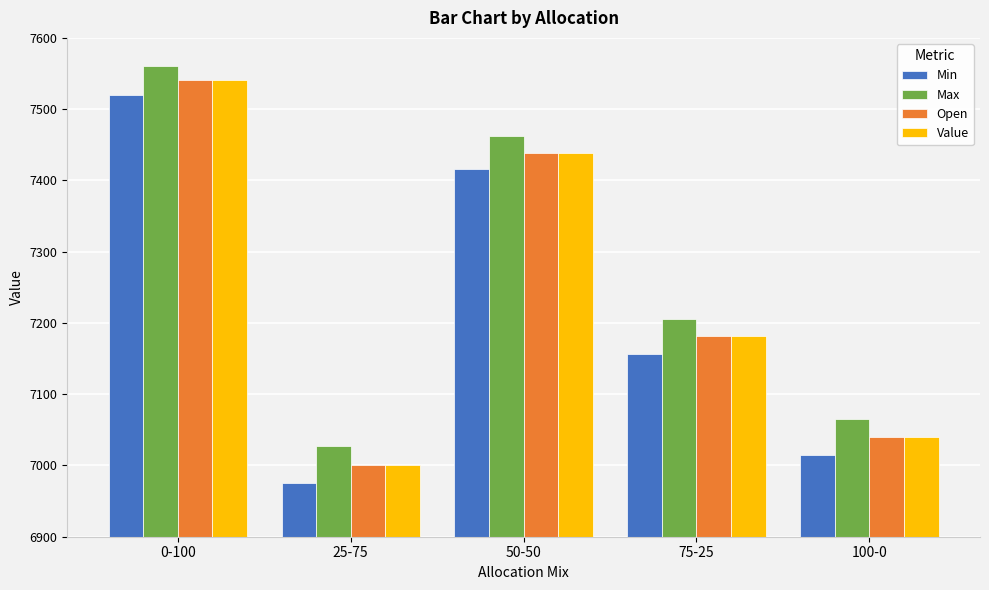

Where is Max nearest to the value 7293?

75-25